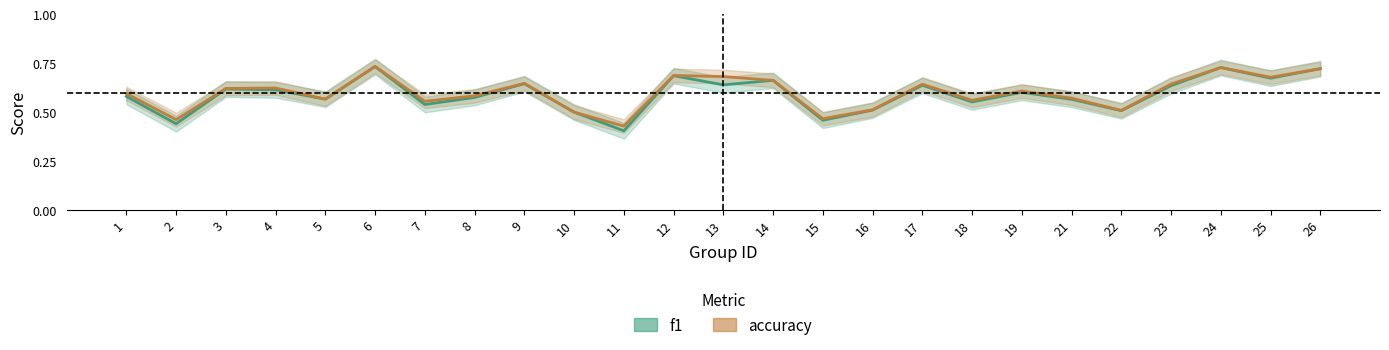

How many lines are shown in the chart?

2